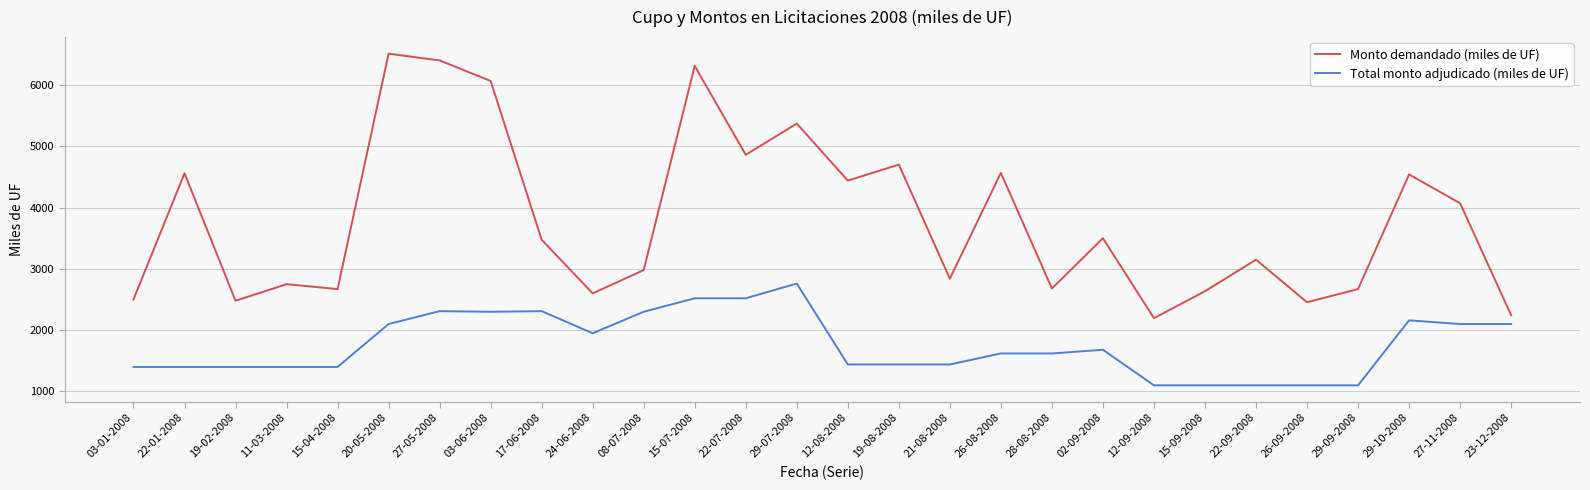

Is it true that Total monto adjudicado (miles de UF) equals 3154 at 24-06-2008?

False